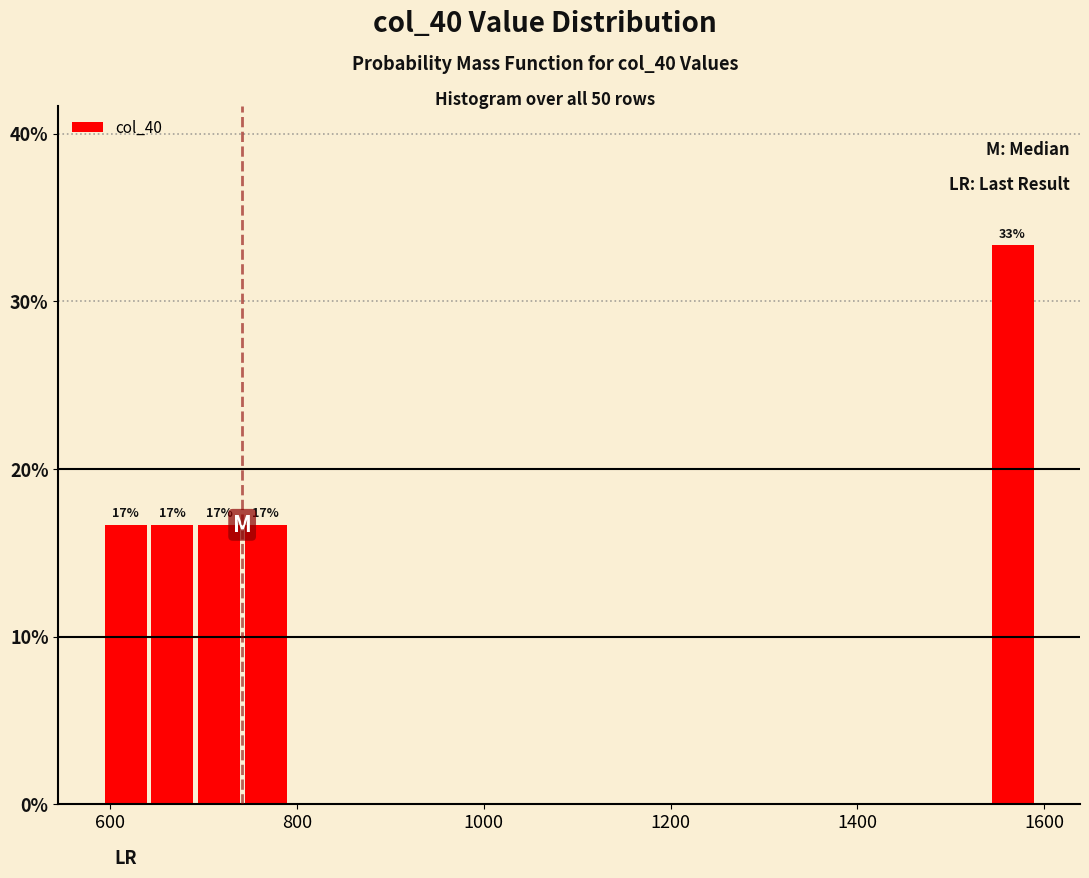

Read against the x-axis, roughly where is the centre of the tallest bar?

1560